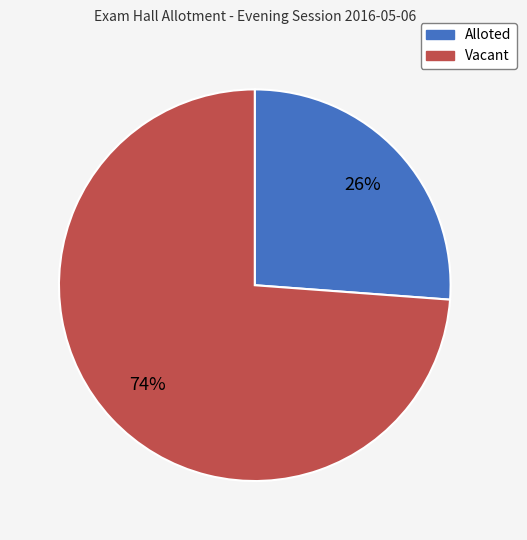

Is there any slice that represents more than half of the pie?

Yes